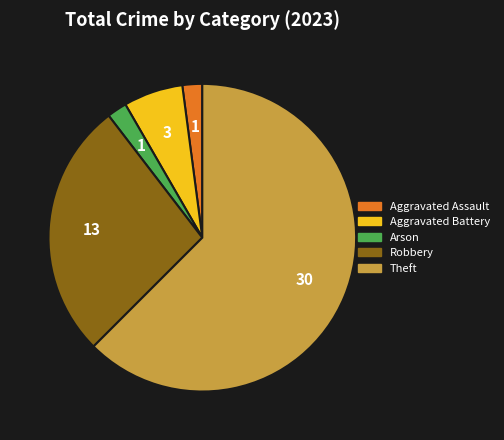

Count the number of slices in the pie.

5